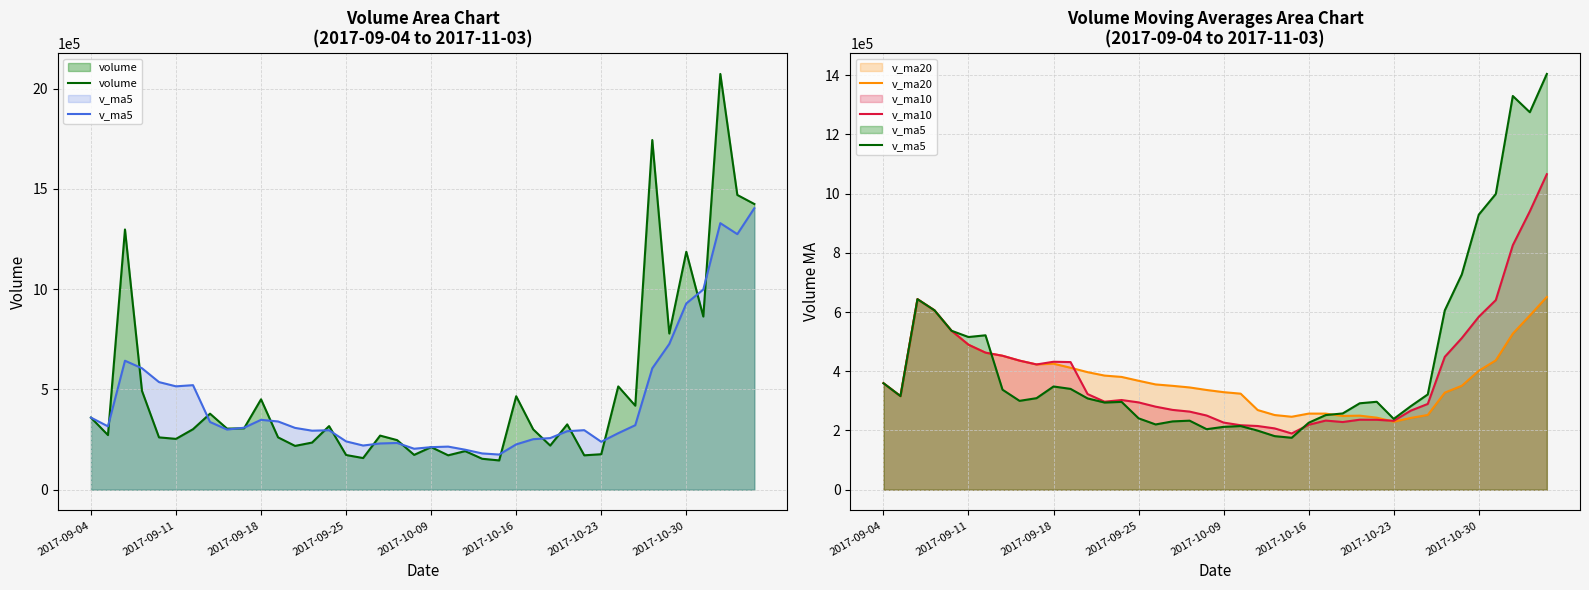

Where does the v_ma10 series first go above 316091?

2017-09-04